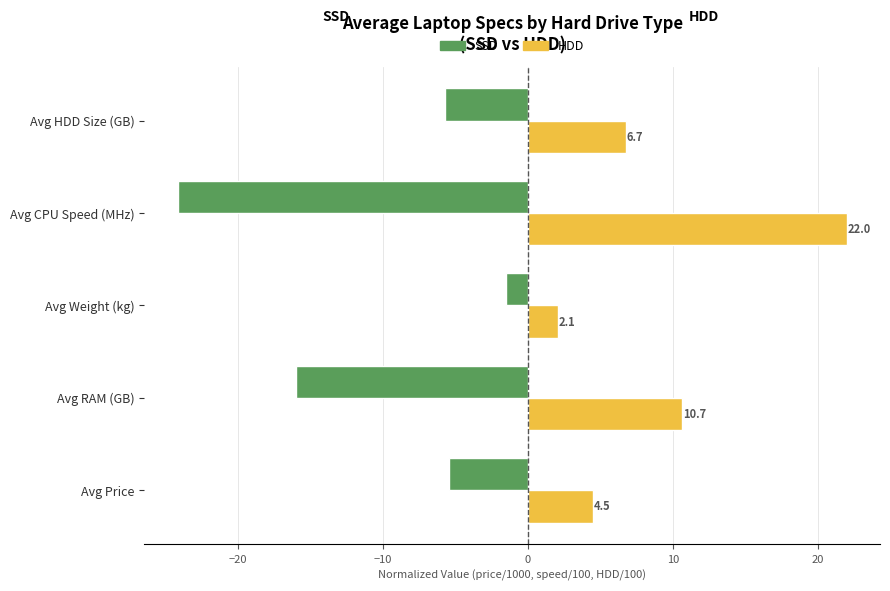

True or false: SSD has a value of -32.0 at Avg CPU Speed (MHz).

False